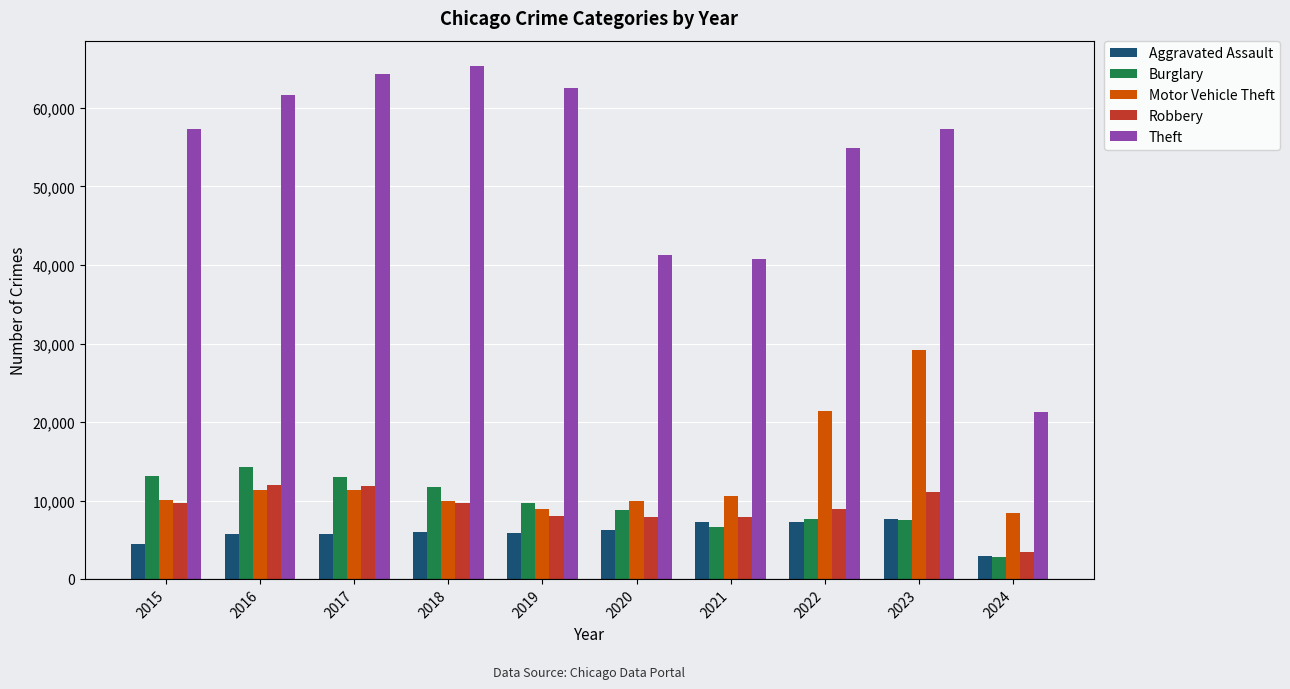

True or false: Robbery has a value of 11059 at 2023.

True